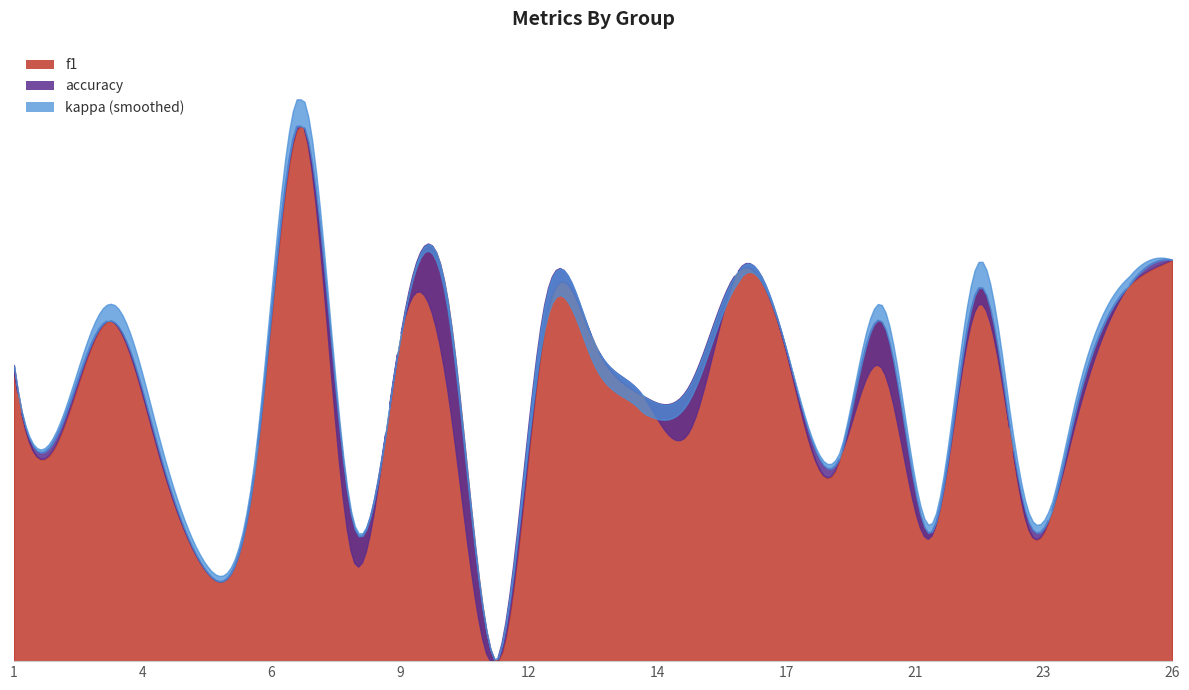

True or false: f1 and accuracy intersect in this chart.

True